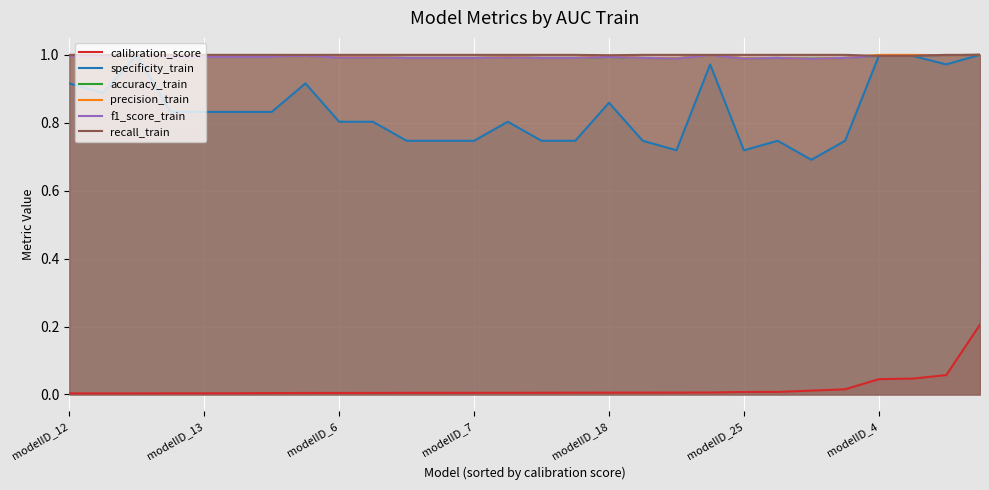

Which series has the largest range (max minus min)?

specificity_train